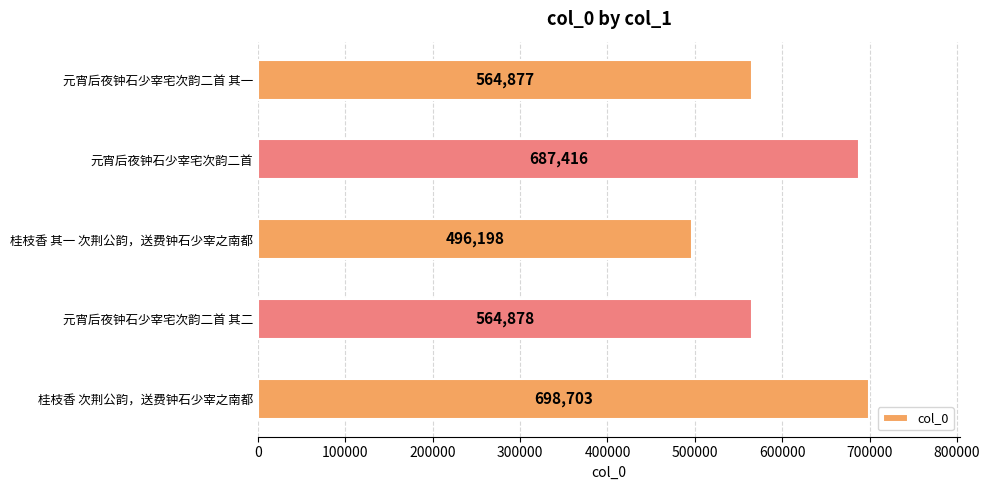

Is it true that the value at 元宵后夜钟石少宰宅次韵二首 其一 is 564877?

True